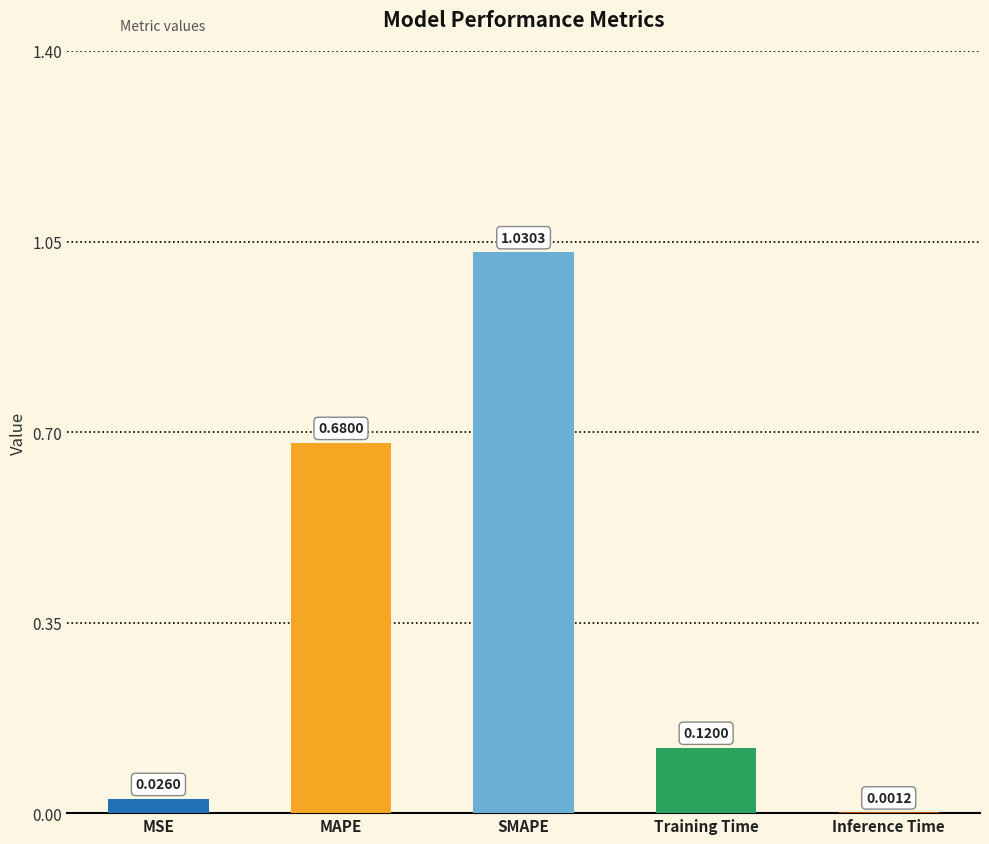

Between MAPE and SMAPE, which is larger?

SMAPE